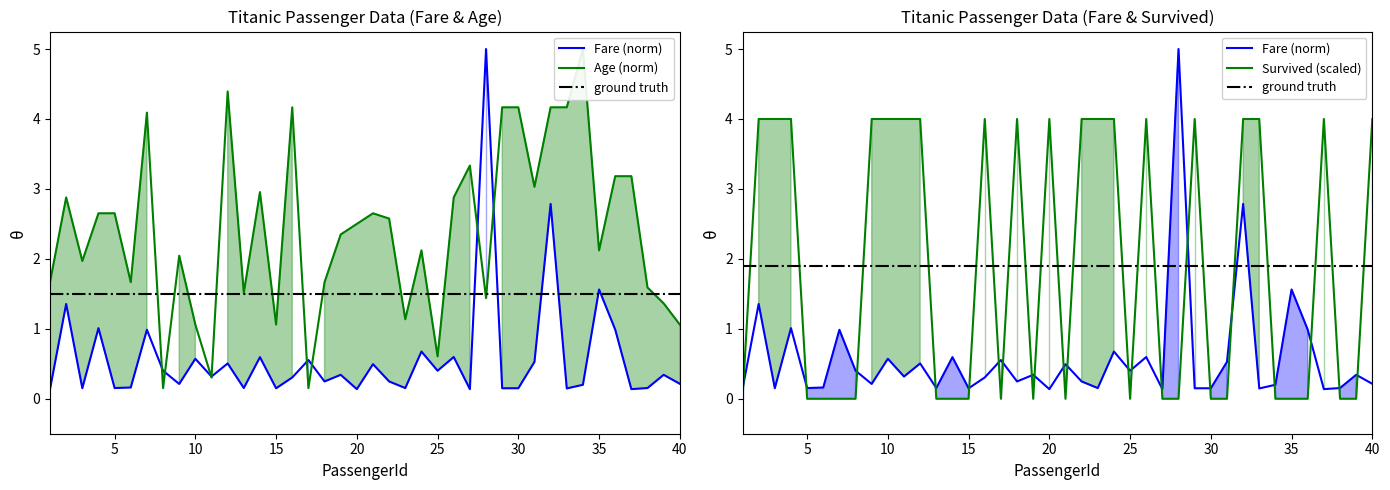

What is the value of the Fare point at the 38th from the left?

0.2